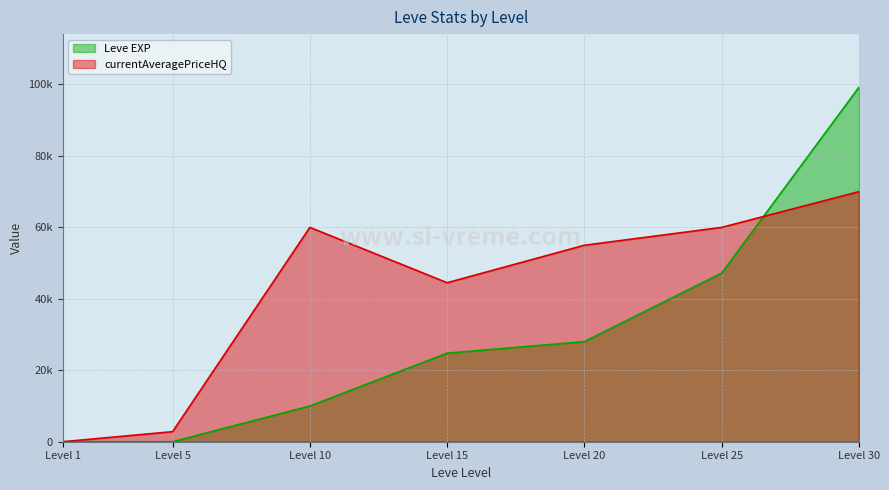

How many positive values does the currentAveragePriceHQ series have?

6